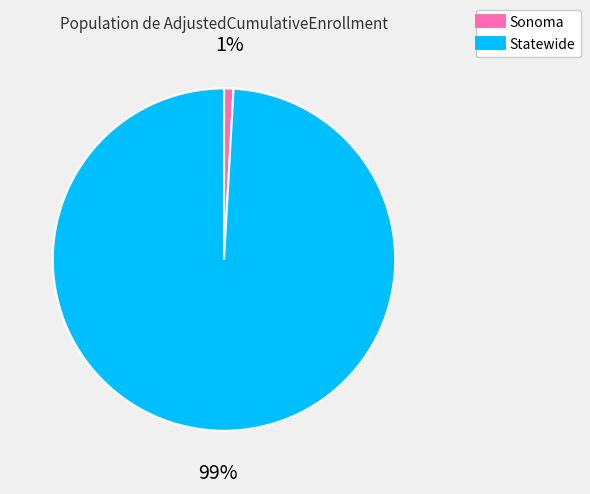

What is the smallest slice in the pie chart?

Sonoma